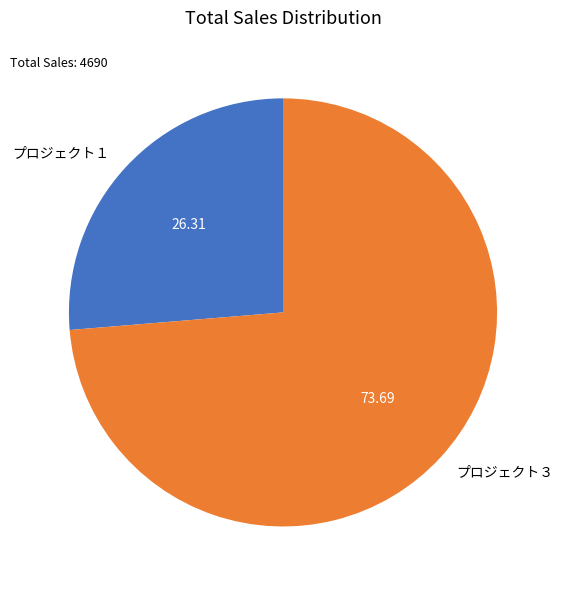

The プロジェクト１ slice represents 17% of the pie. True or false?

False